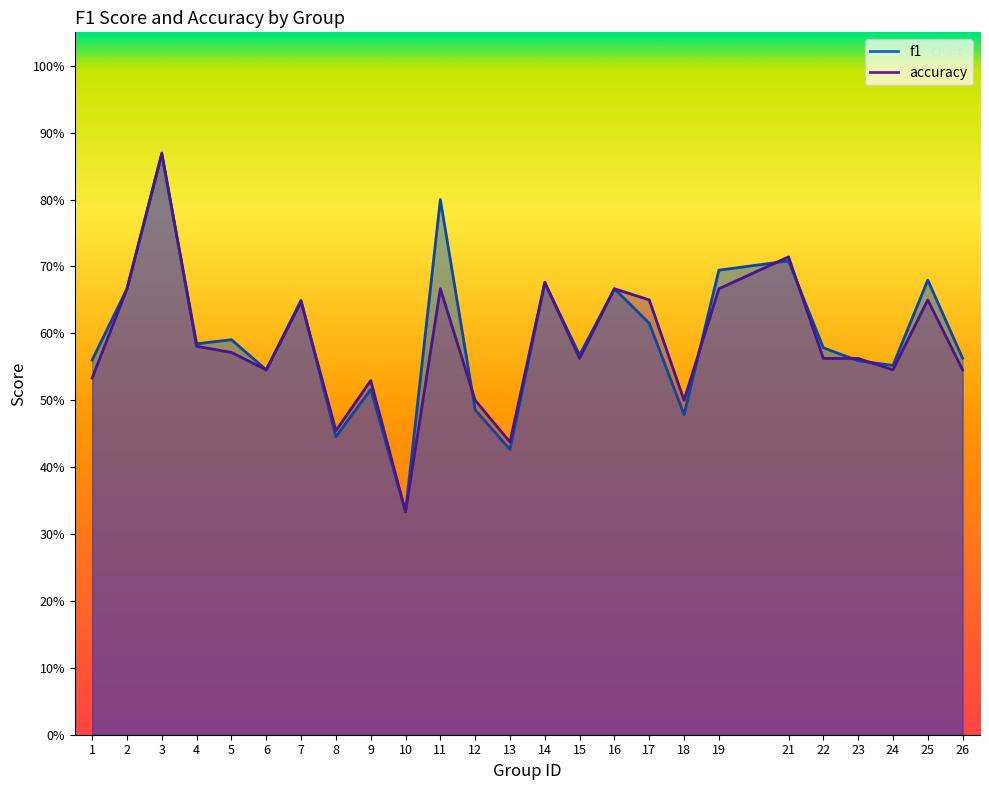

What is the difference between the second highest and minimum values in the accuracy series?

0.4